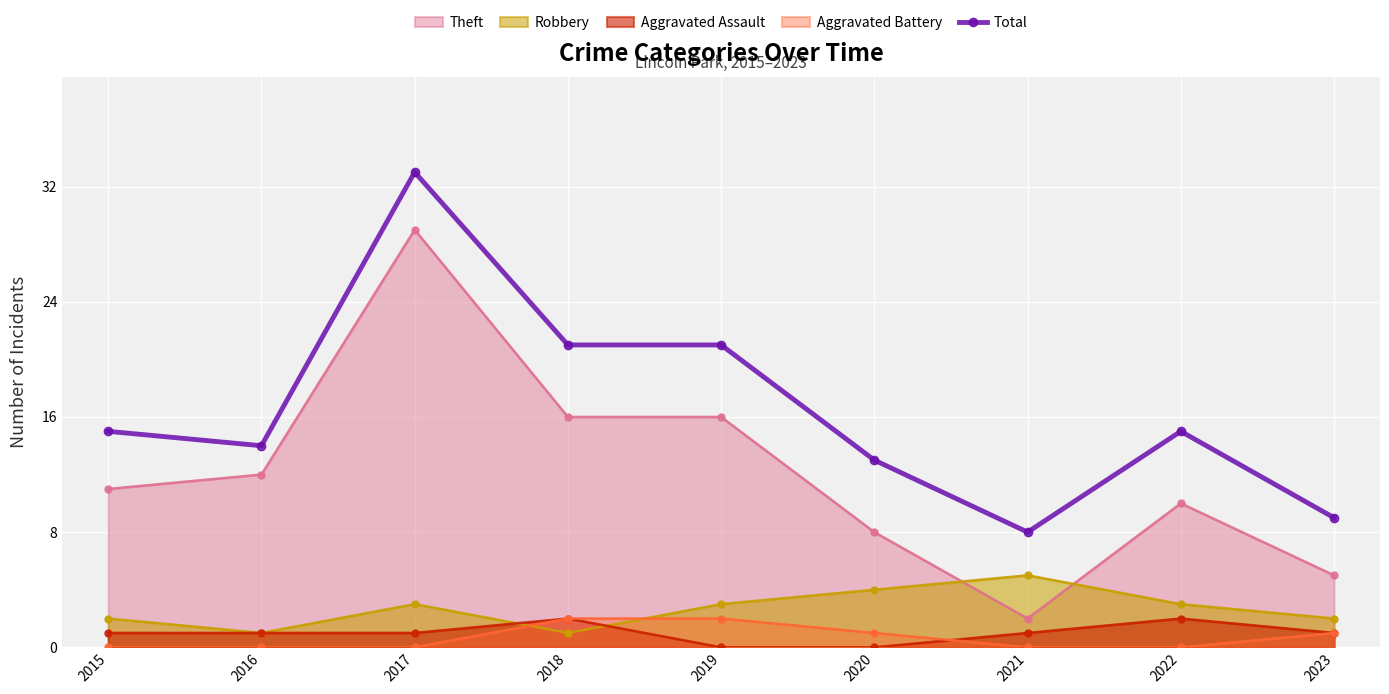

What is the approximate value at 2016, to the nearest 10?

10